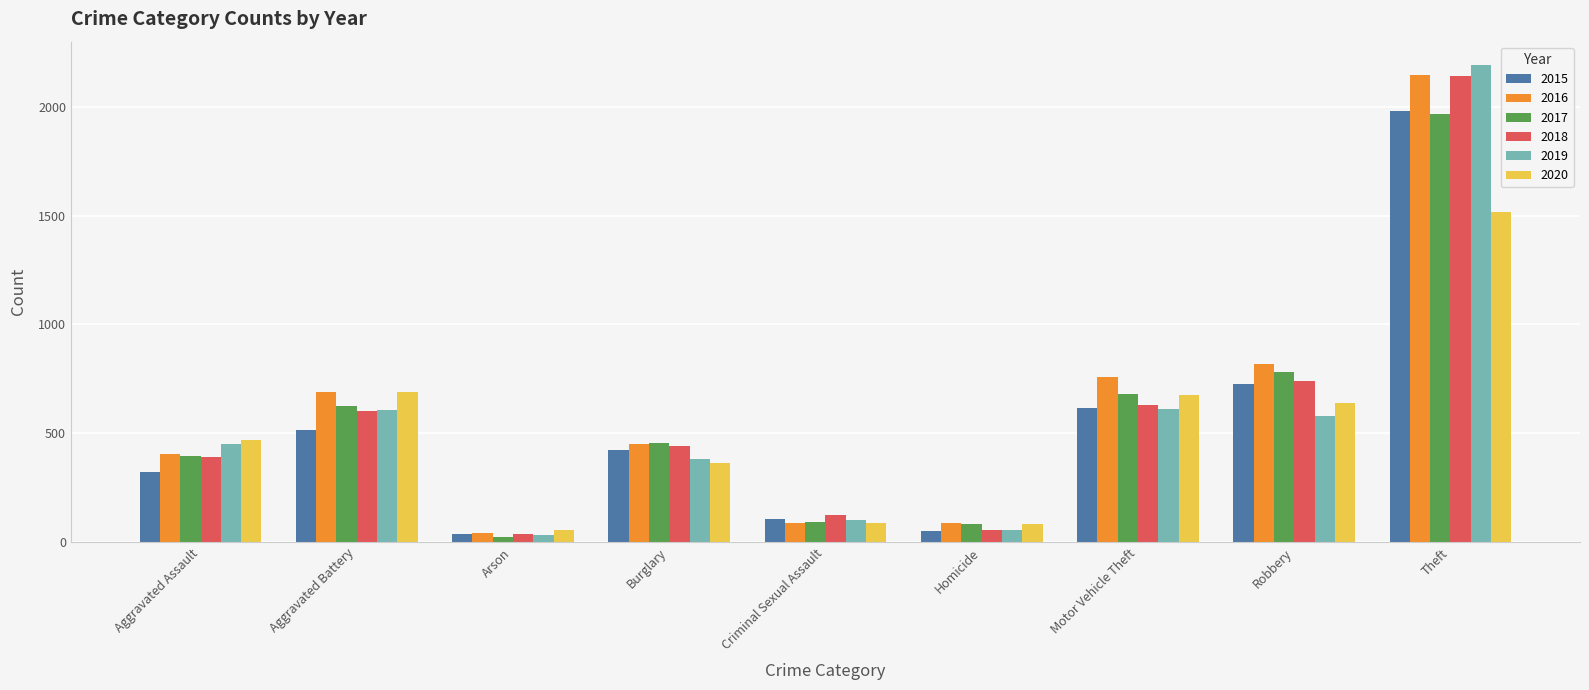

Which series has the widest spread of values?

2019